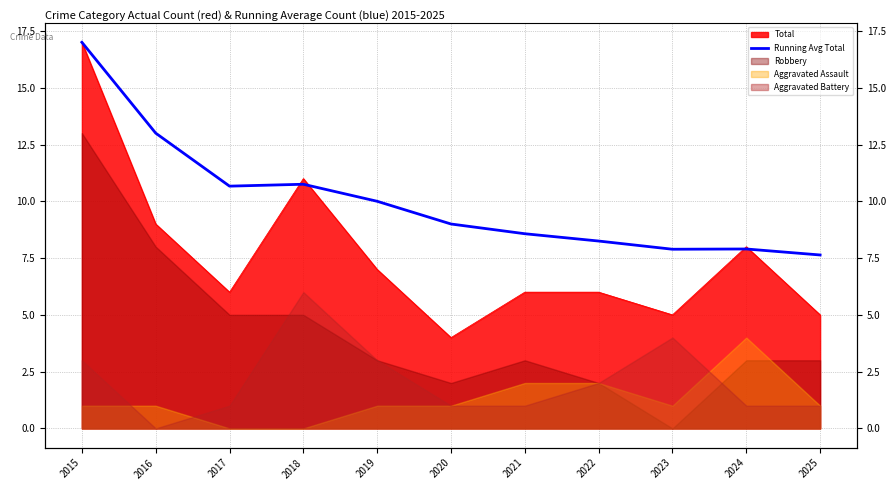

Count the number of values greater than 9.

5